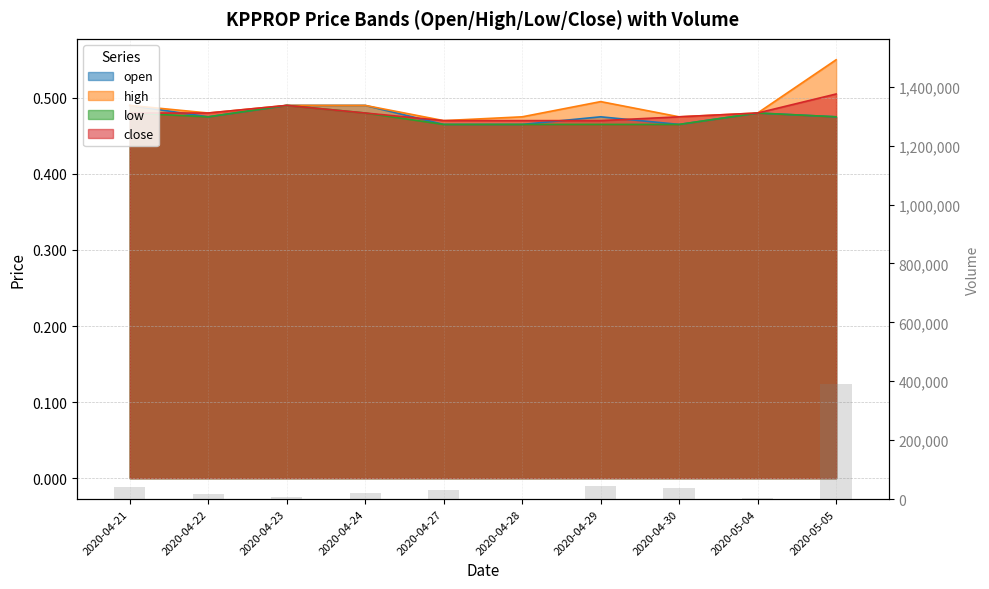

Count the number of categories in the chart.

10